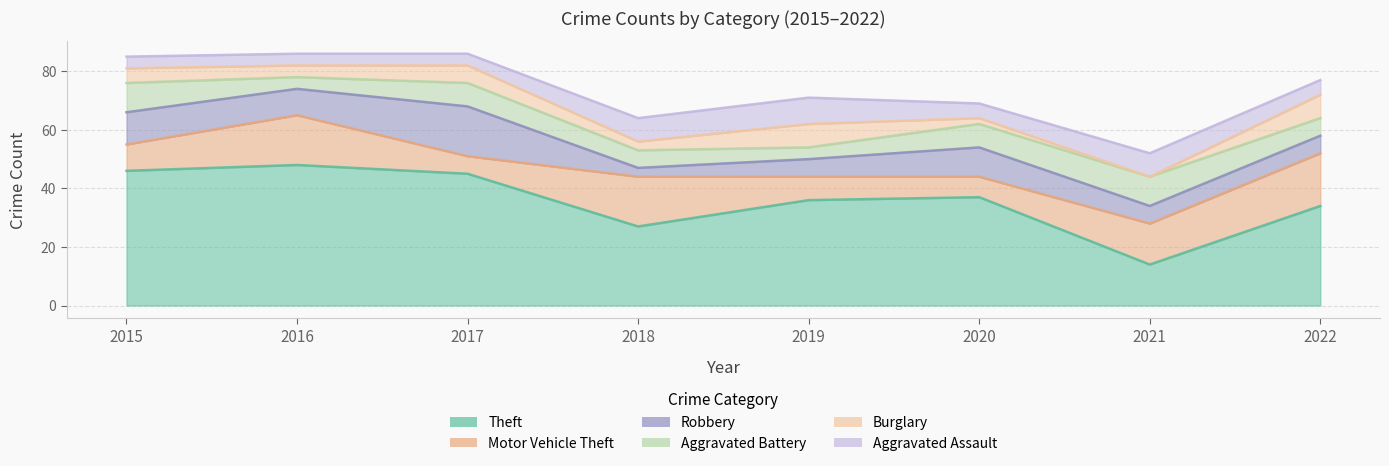

List the series in order of their peak value, lowest first.

Burglary, Aggravated Assault, Aggravated Battery, Robbery, Motor Vehicle Theft, Theft